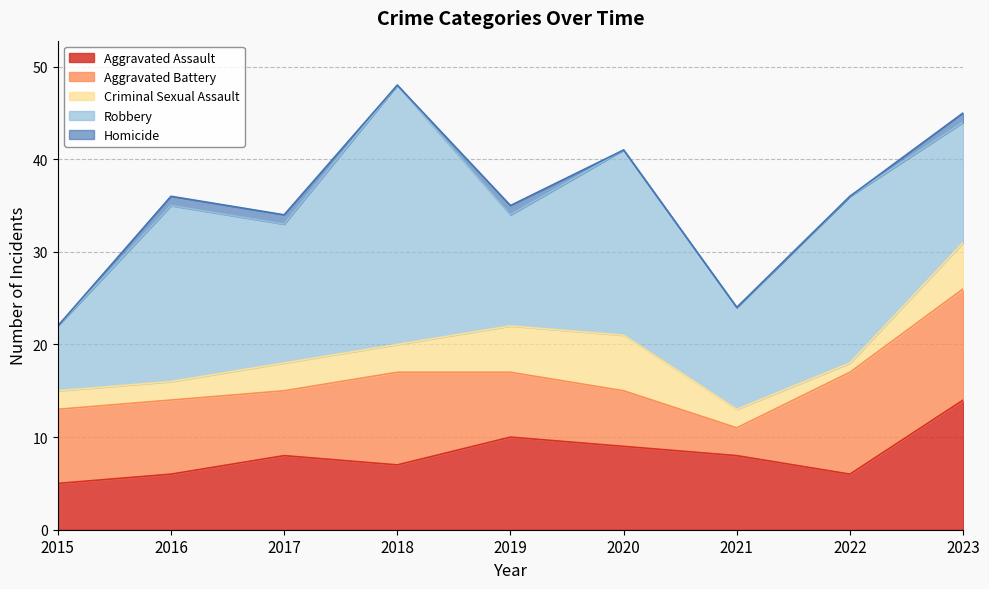

Between 2019 and 2022, which is larger?

2019